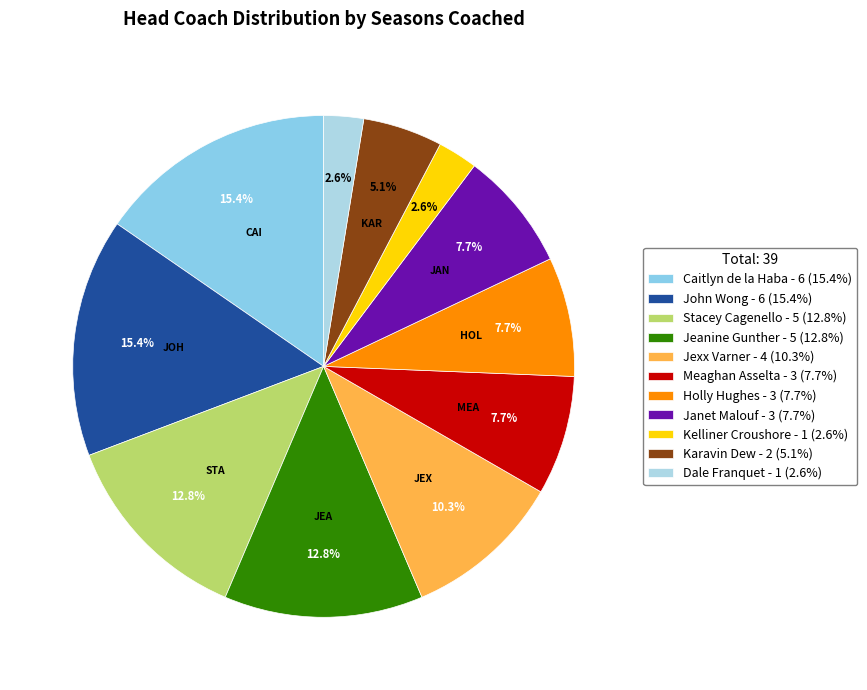

To the nearest percent, what portion does Holly Hughes represent?

8%